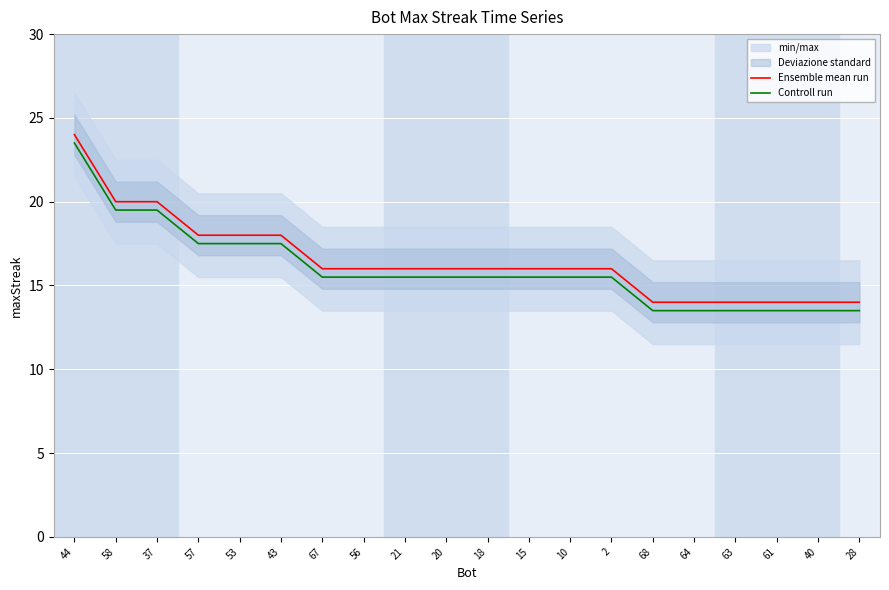

Which series has the largest total across all categories?

Ensemble mean run